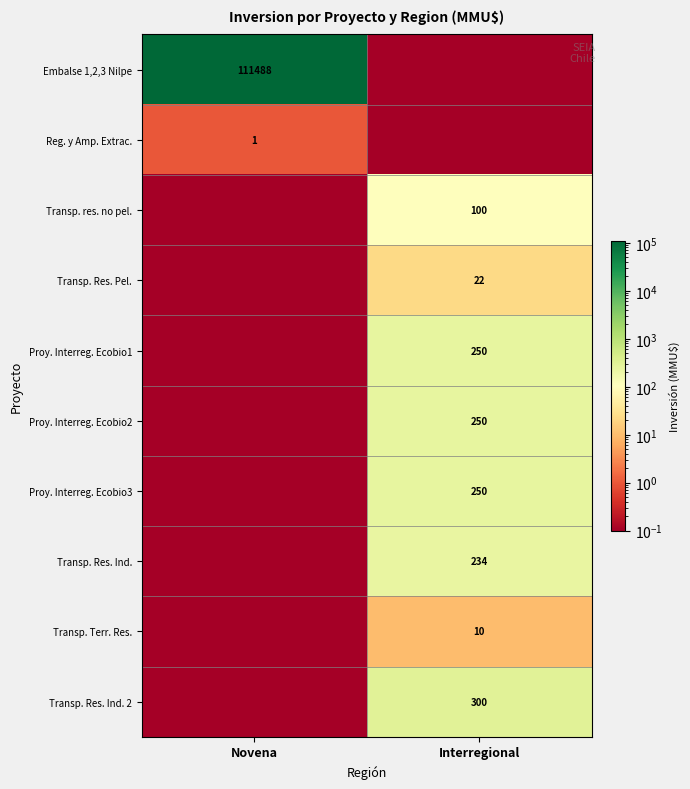

Is it true that Transp. Res. Pel. equals 32.3 at Interregional?

False